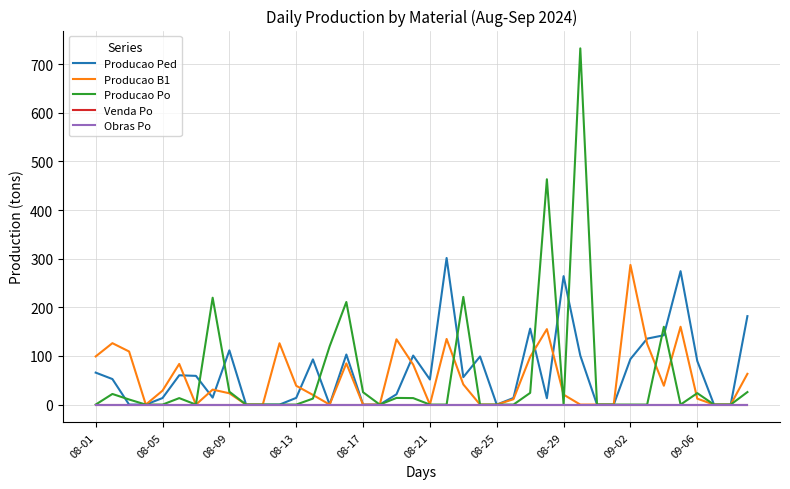

Does the chart have visible grid lines?

Yes